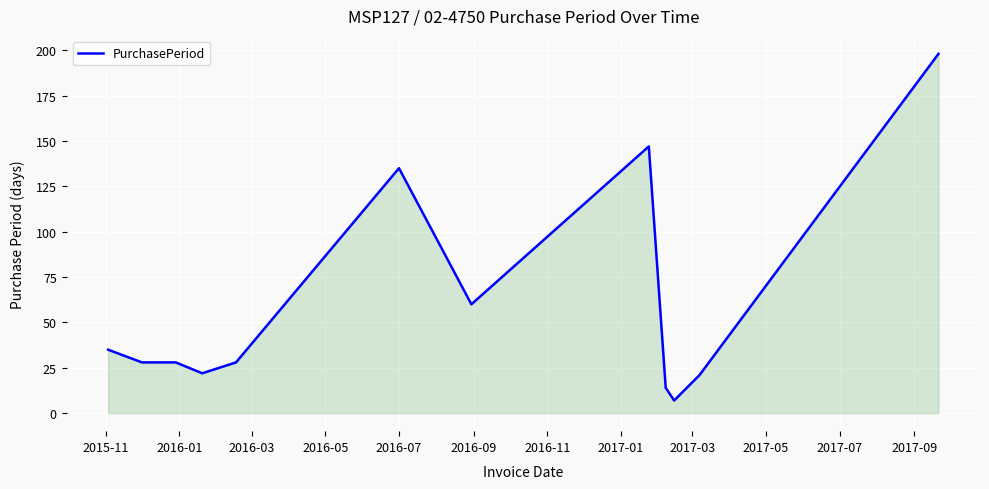

What is the difference between the maximum and minimum values?

191